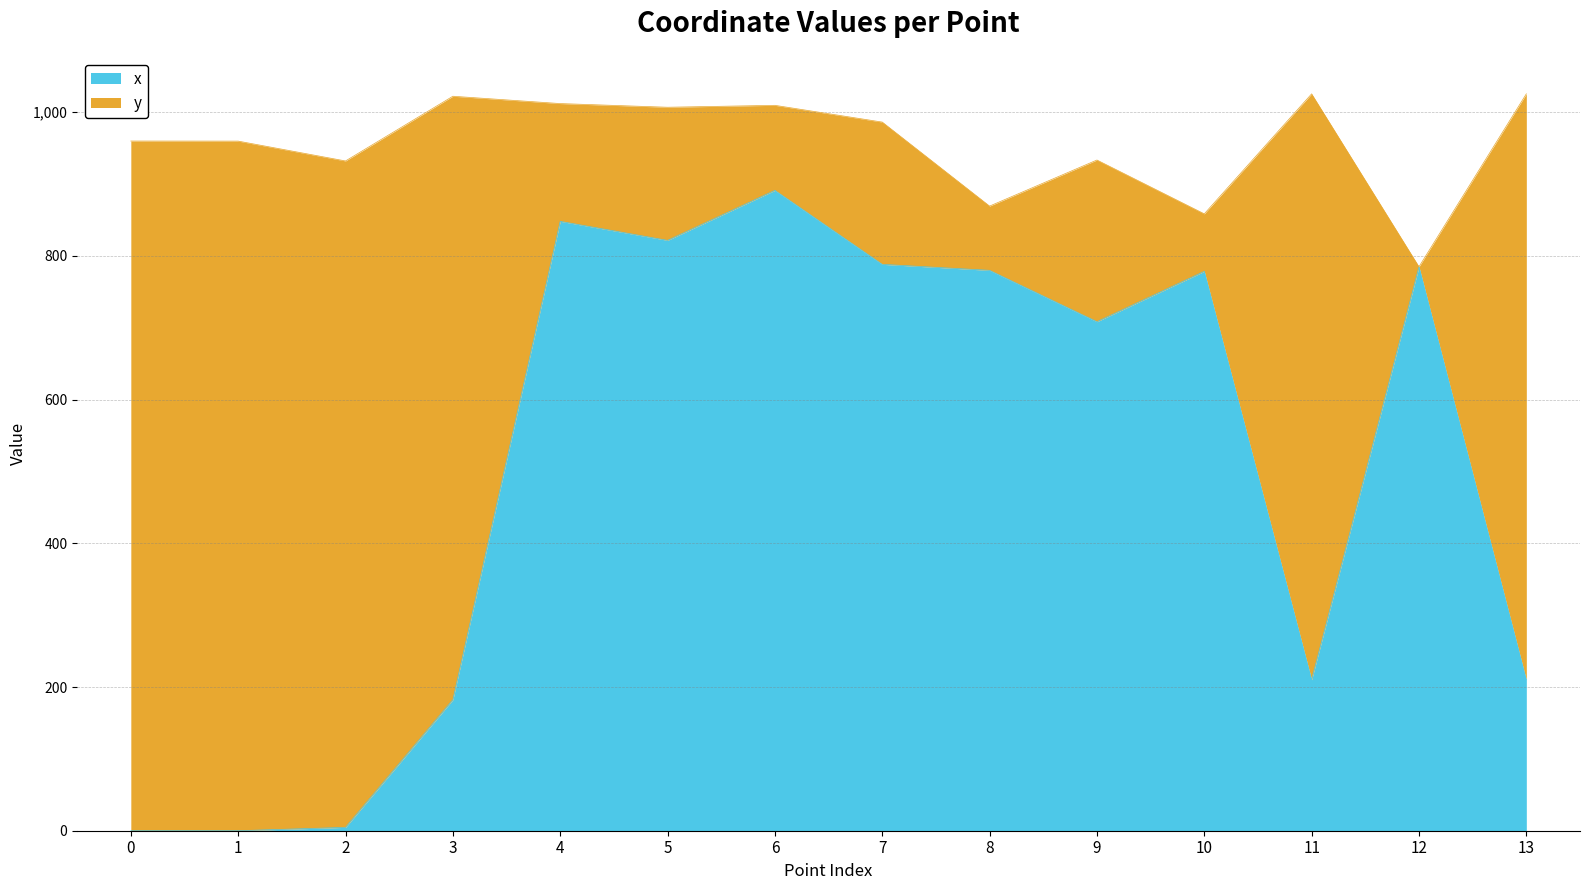

What is the difference between the second highest and minimum values?

848.2